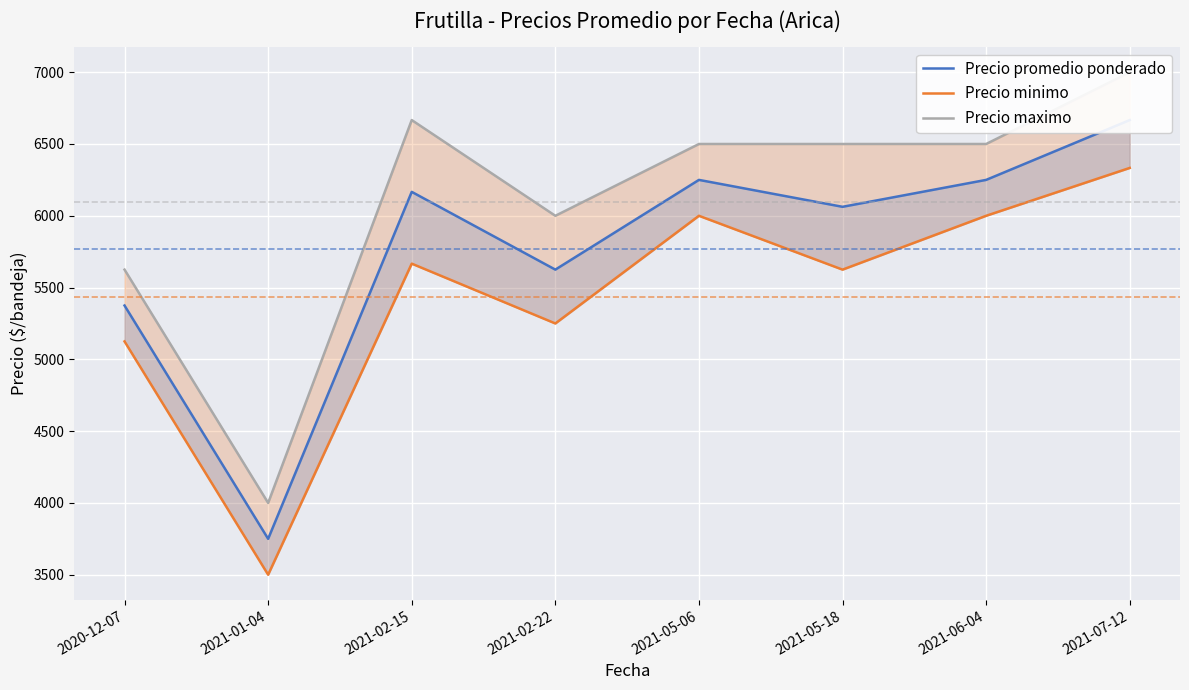

Rank the categories by Precio maximo value from highest to lowest.

2021-07-12, 2021-02-15, 2021-05-06, 2021-05-18, 2021-06-04, 2021-02-22, 2020-12-07, 2021-01-04